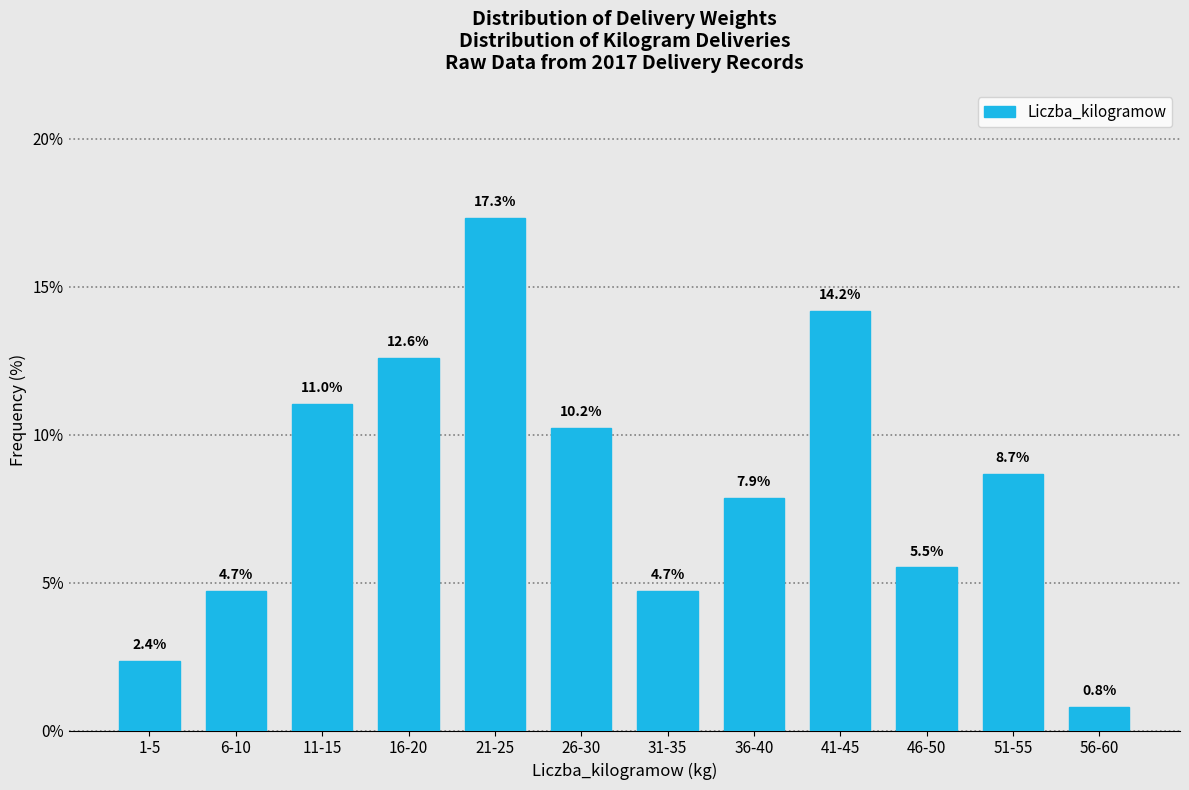

Reading left to right, list all the values displayed in this chart.

2.4	4.7	11.0	12.6	17.3	10.2	4.7	7.9	14.2	5.5	8.7	0.8